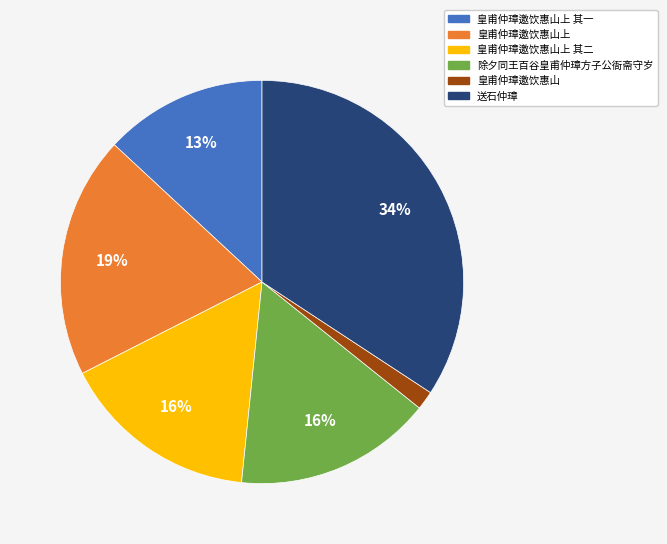

Does any single category account for the majority?

No